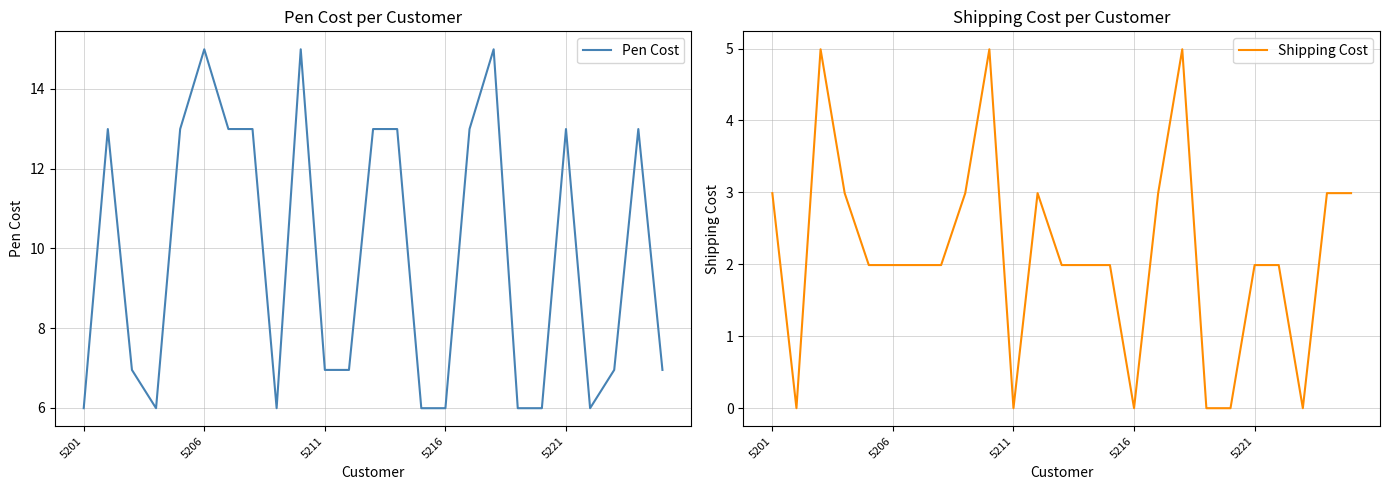

Rank the series by their average value, from highest to lowest.

Pen Cost, Shipping Cost